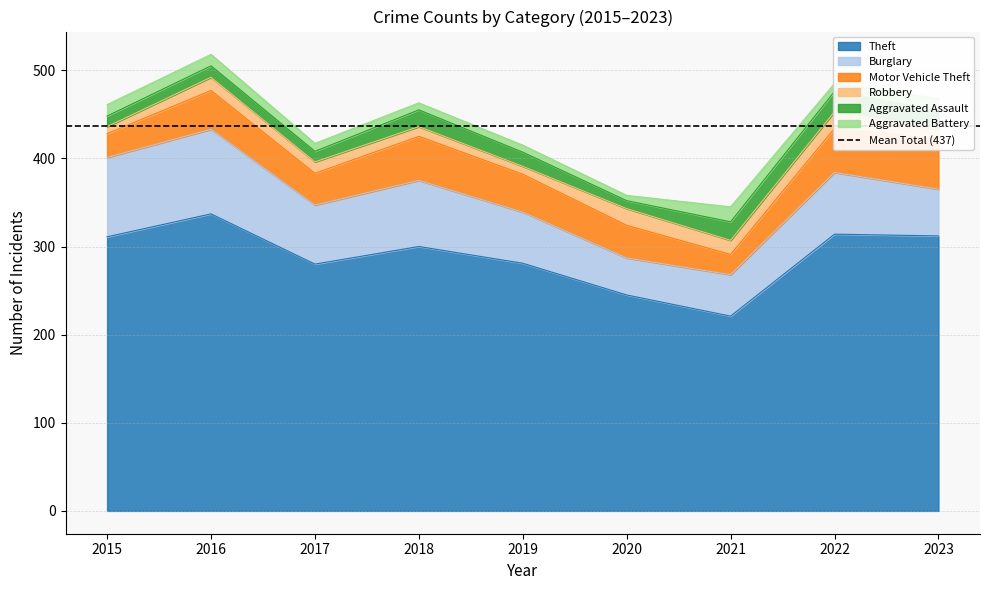

What is the total value across all series at 2016?

518